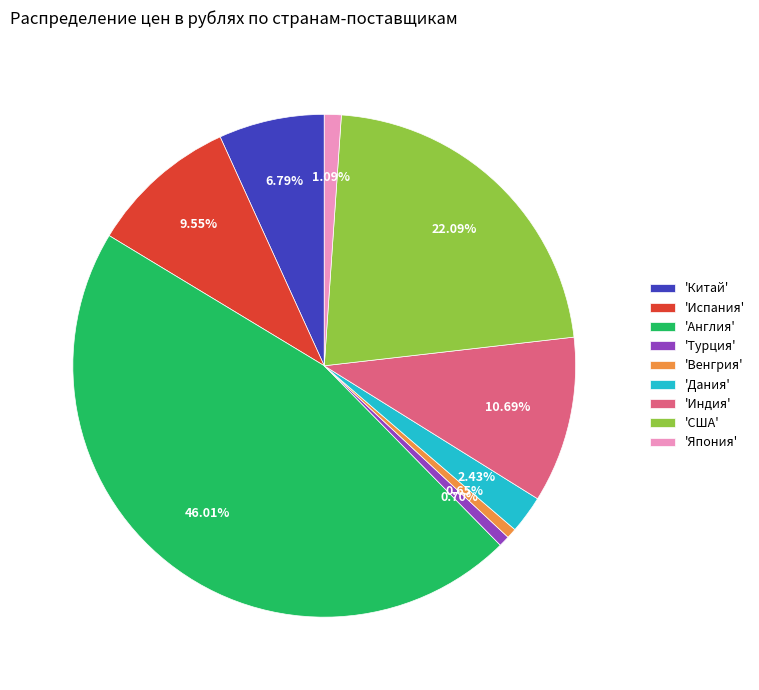

To the nearest percent, what is the difference between the largest and smallest slice percentages?

45%